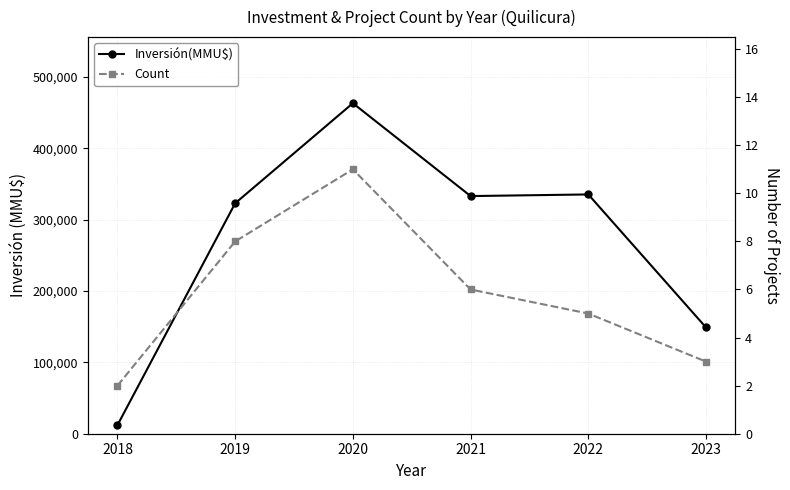

List the labels in order of Count value, smallest first.

2018, 2023, 2022, 2021, 2019, 2020